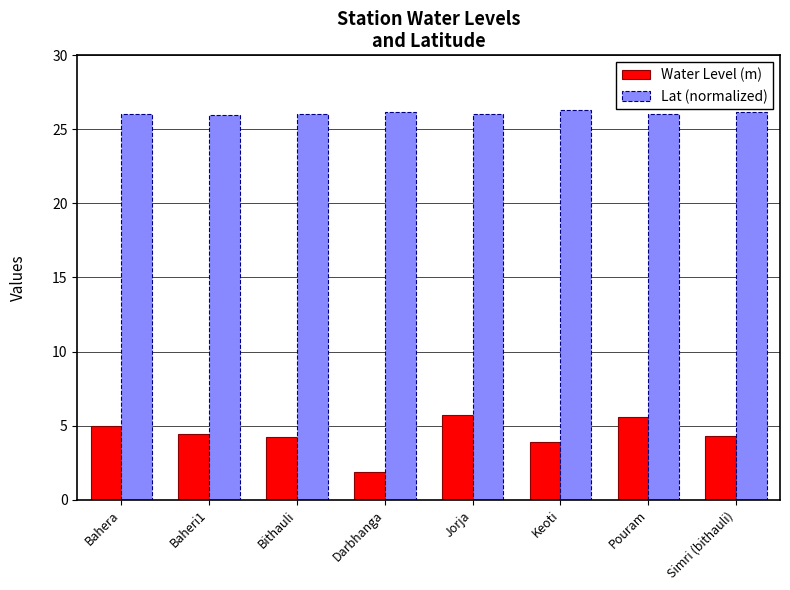

What is the difference between the highest and lowest values at Baheri1?

21.5